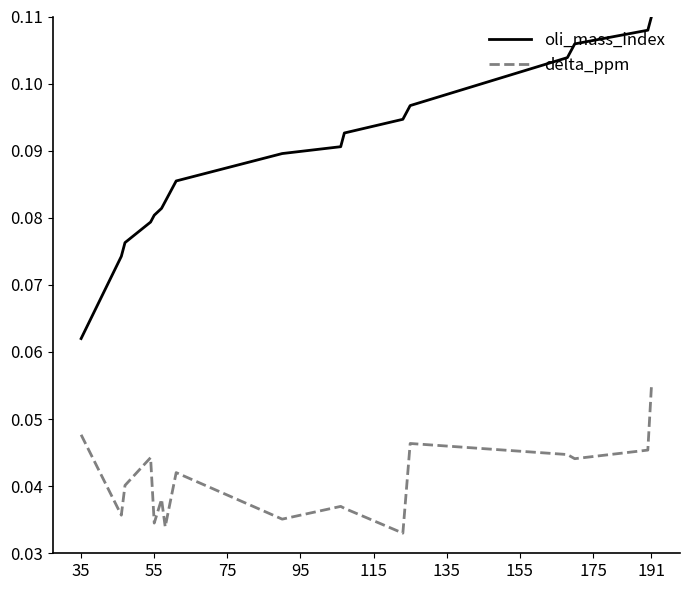

List the series in order of their overall mean, highest first.

oli_mass_index, delta_ppm